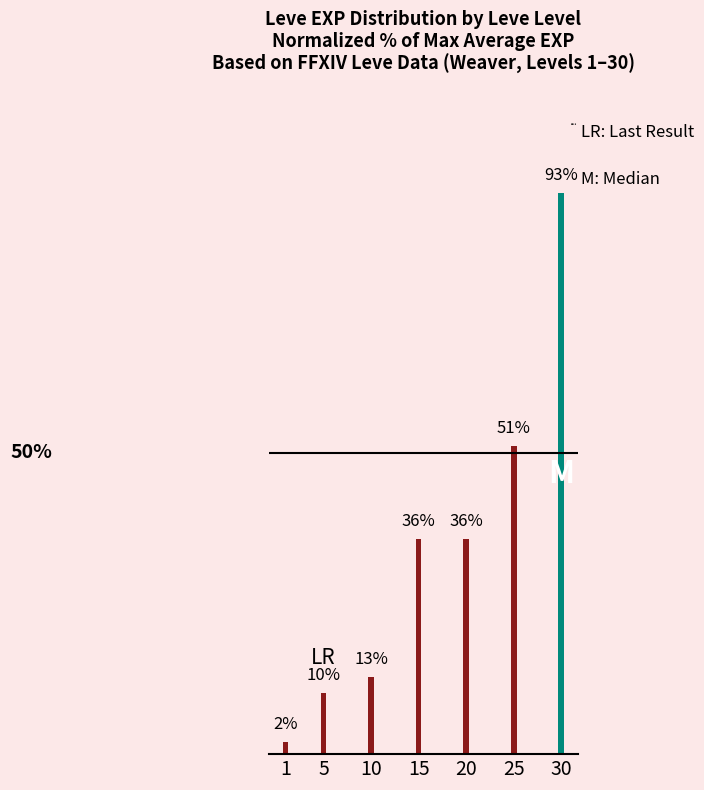

Are the bars horizontal?

No